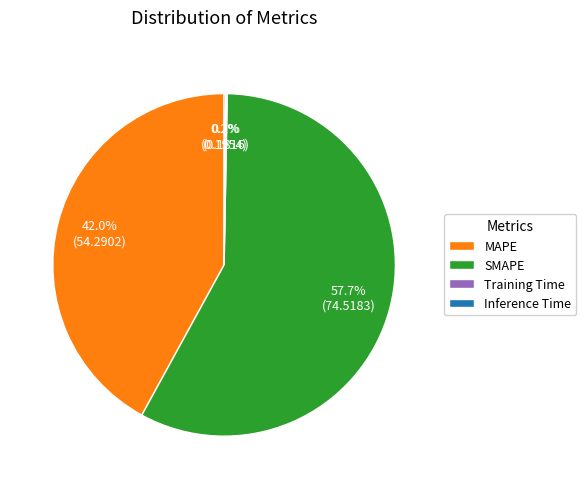

To the nearest percent, what percentage of the pie is MAPE?

42%